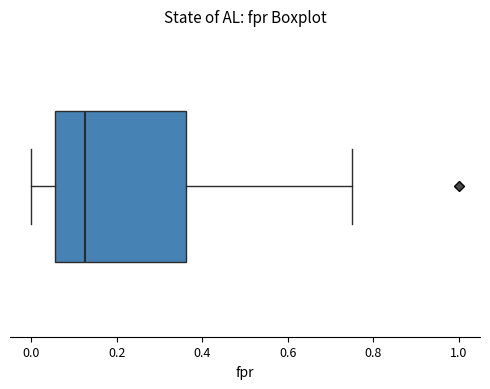

Where is the left edge of the box on the x-axis? The values are not printed on the chart, so give them approximately, as read against the axis.

0.06